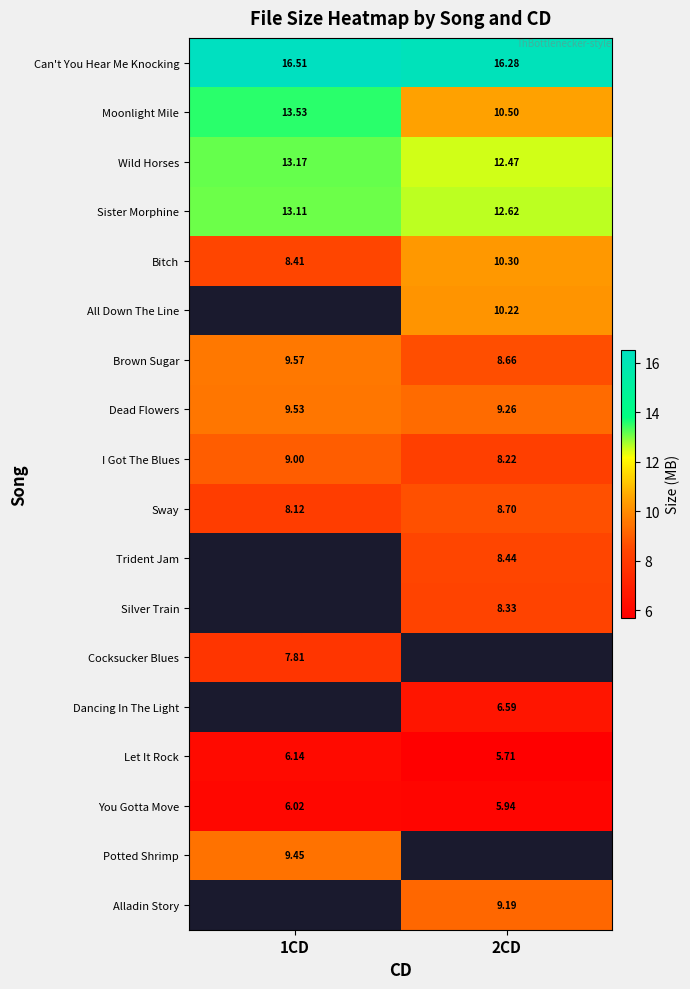

What is the sum of the You Gotta Move values at 1CD and 2CD?

12.0